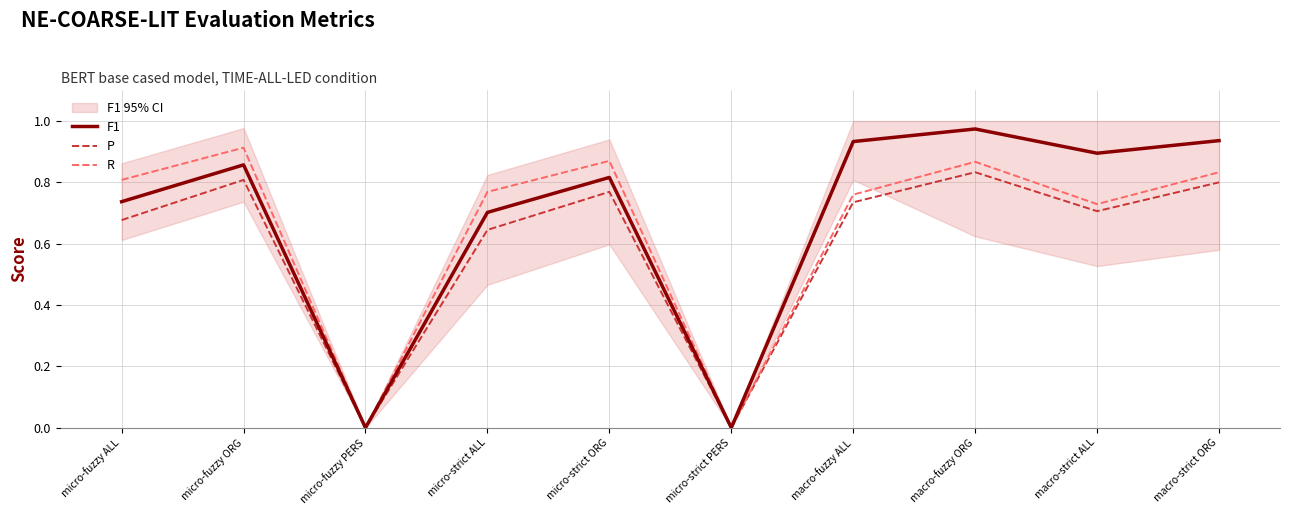

List the series in order of their peak value, lowest first.

P, R, F1